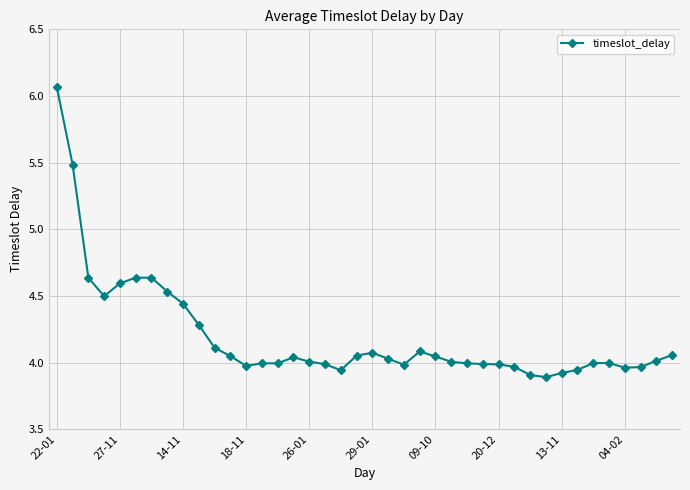

What is the difference between the maximum and minimum values?

2.2